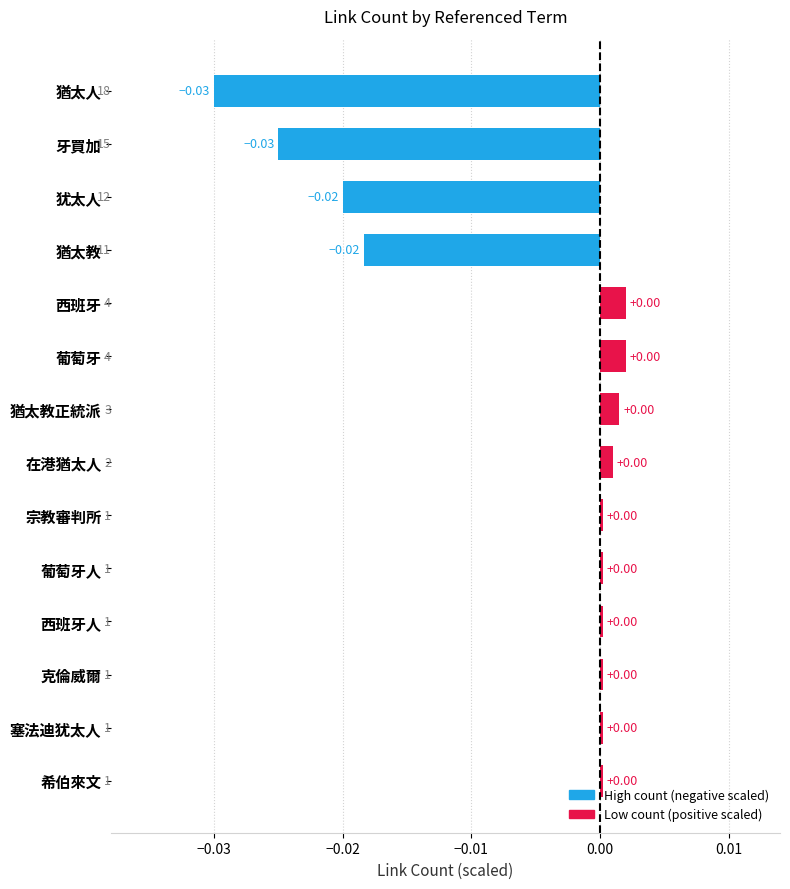

What is the label of the 4th bar from the bottom?

西班牙人